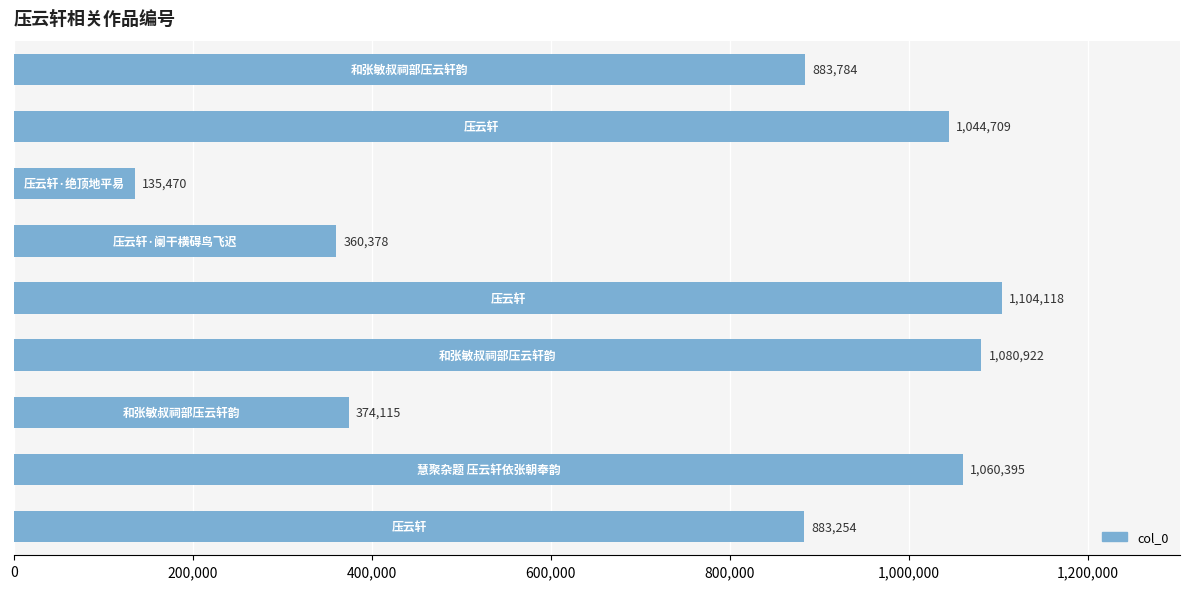

Count the number of categories in the chart.

9